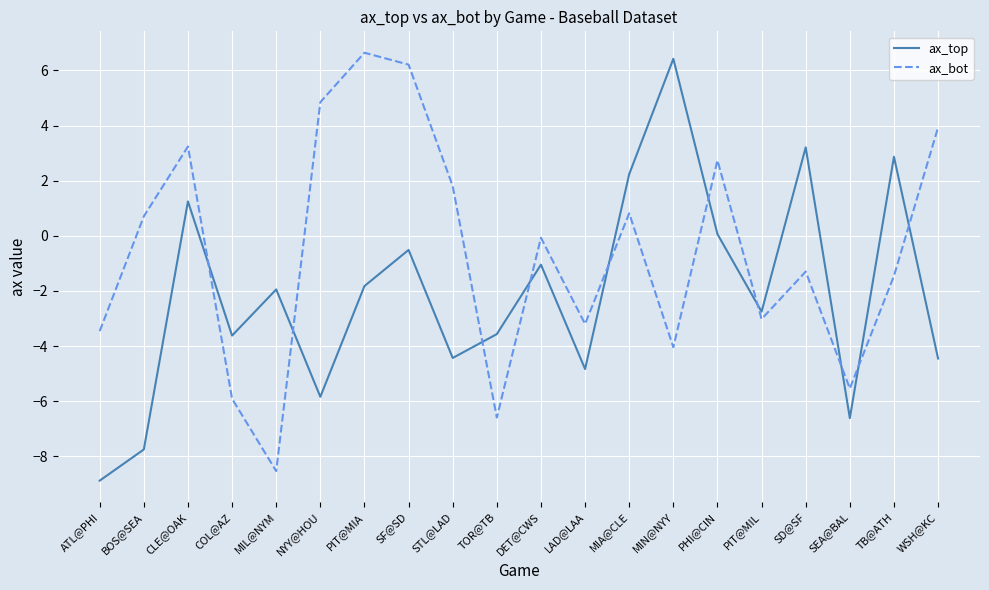

At which label does ax_bot first exceed 0?

BOS@SEA